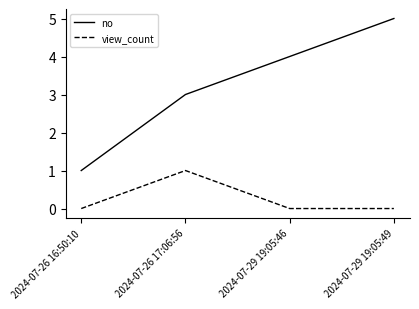

True or false: no and view_count cross at least once.

False